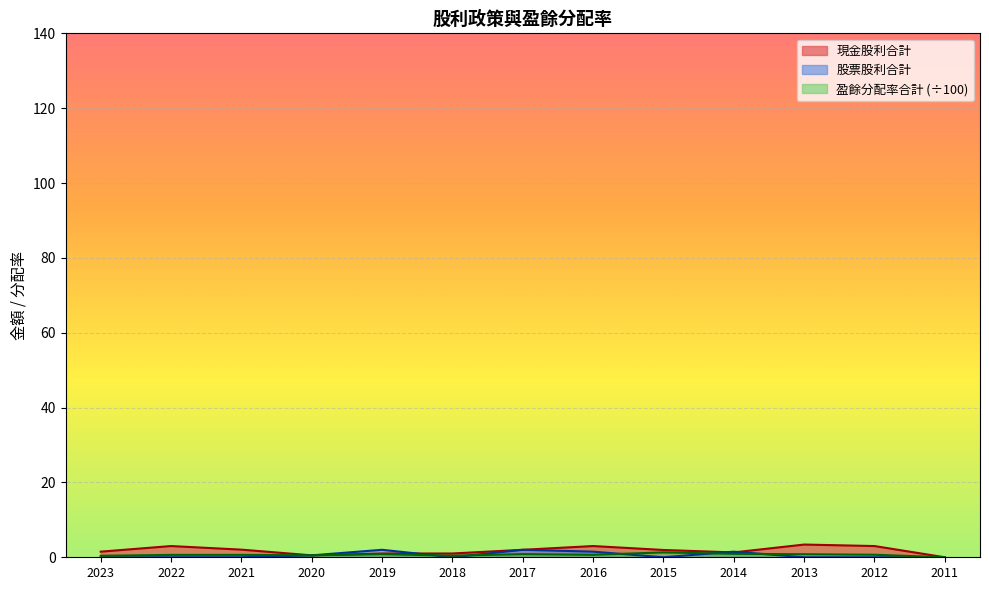

Is it true that 盈餘分配率合計 equals 0.9 at 2014?

True